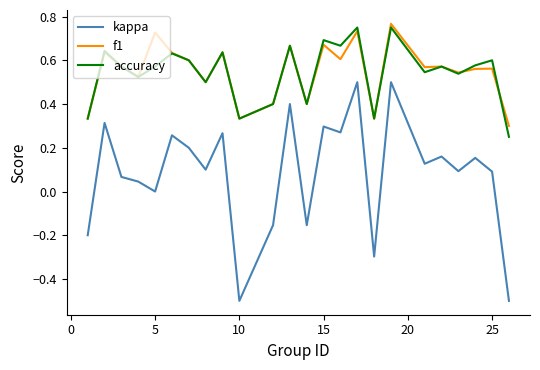

Is this an area chart (filled region under the line)?

No